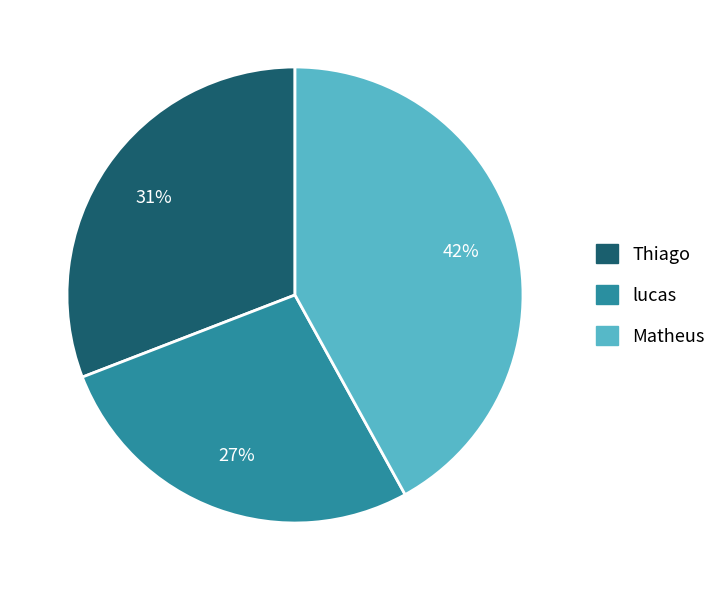

How many segments does this pie chart have?

3